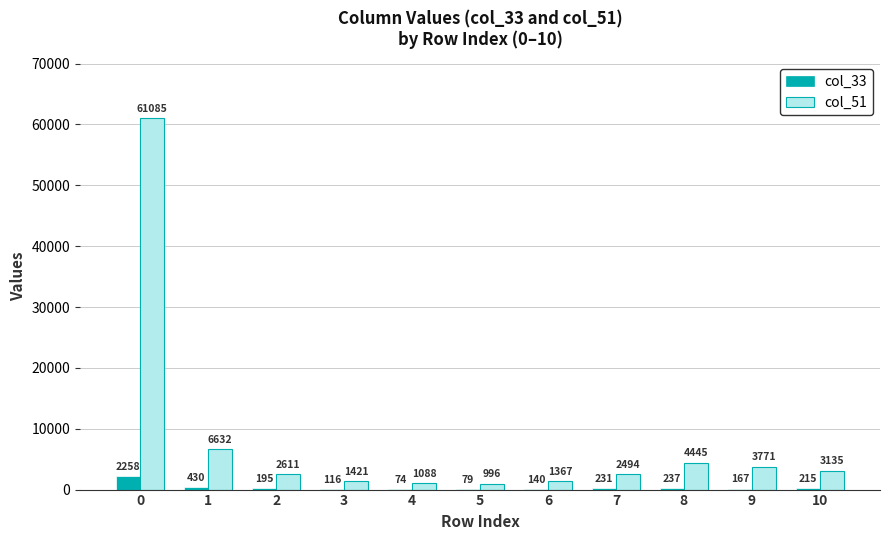

What are all the series names shown in the legend?

col_33, col_51